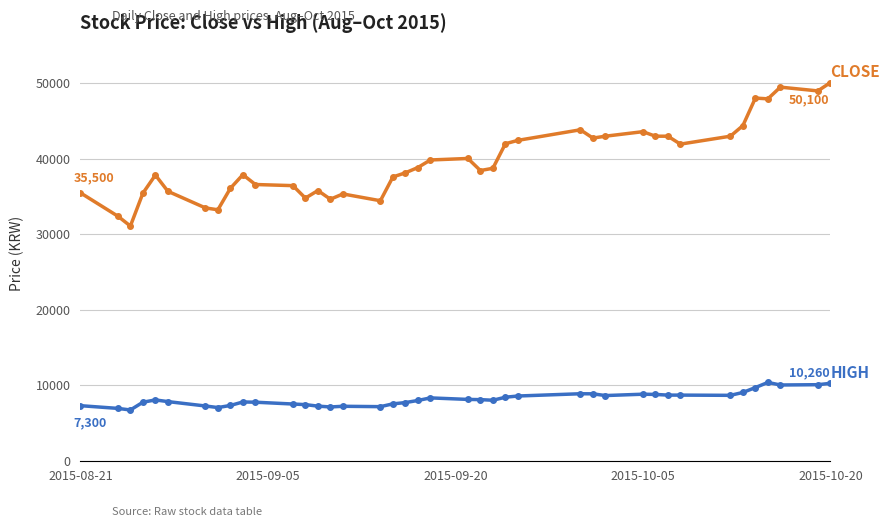

What is the greatest value displayed?

50100